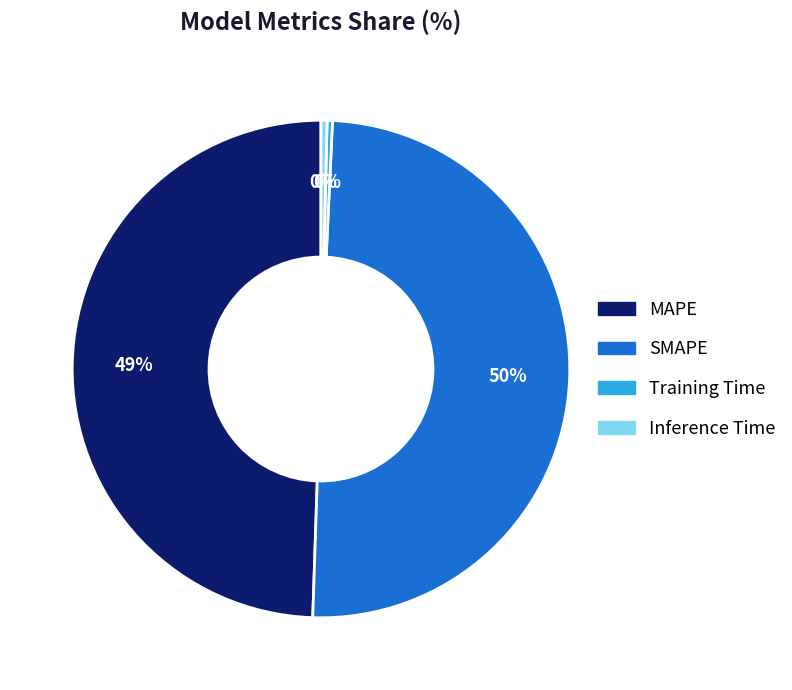

Does Inference Time account for over 50% of the chart?

No